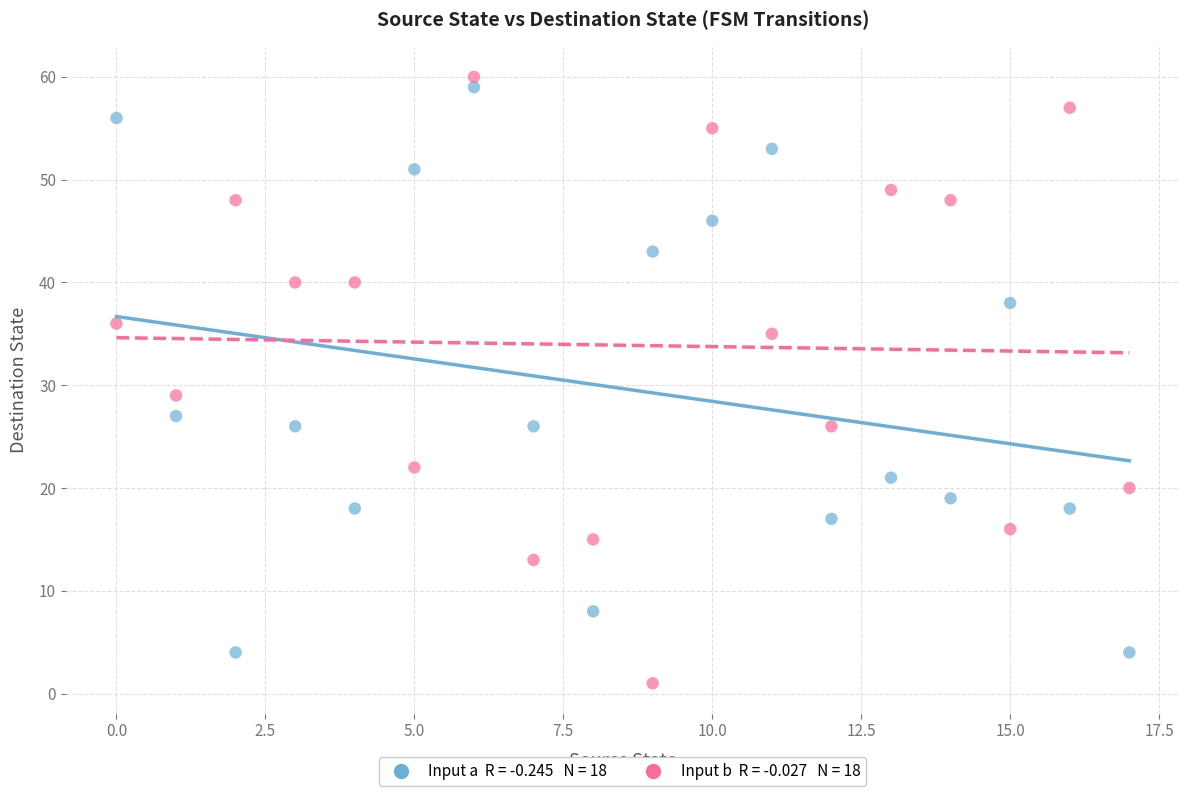

Across all series, what Y value is closest to 30?

29